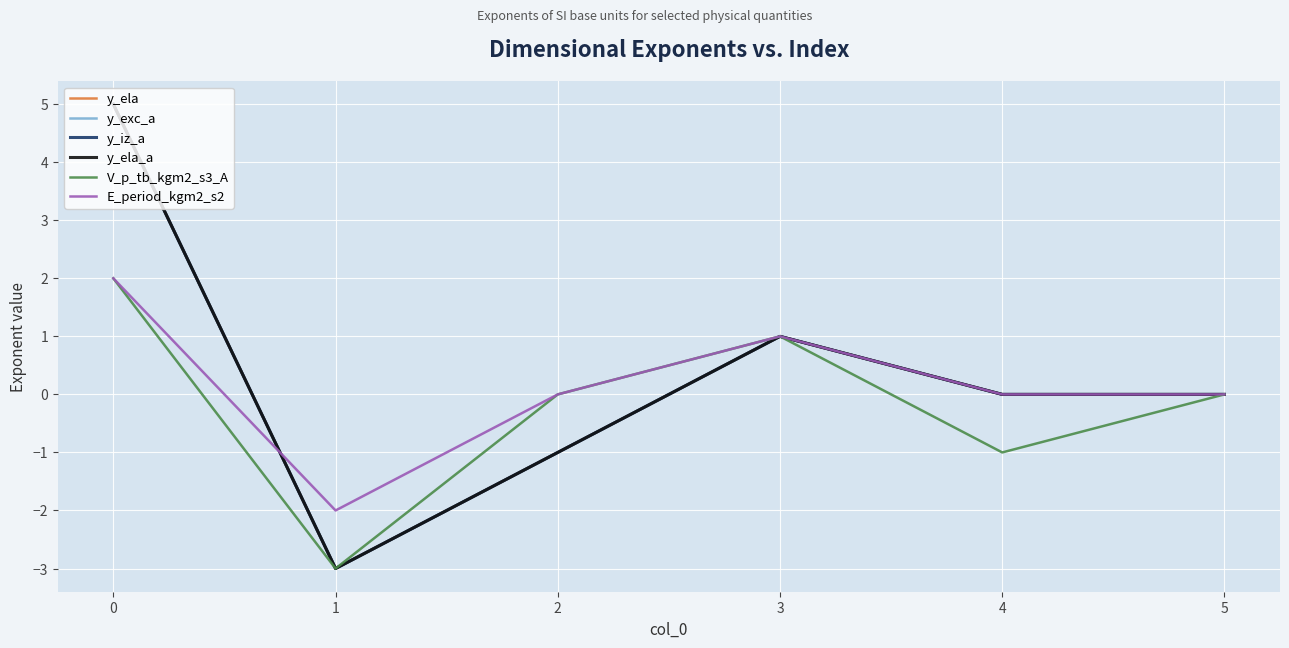

Reading left to right, list all the values displayed in this chart.

y_ela: 5	-3	-1	1	0	0
y_exc_a: 5	-3	-1	1	0	0
y_iz_a: 5	-3	-1	1	0	0
y_ela_a: 5	-3	-1	1	0	0
V_p_tb_kgm2_s3_A: 2	-3	0	1	-1	0
E_period_kgm2_s2: 2	-2	0	1	0	0